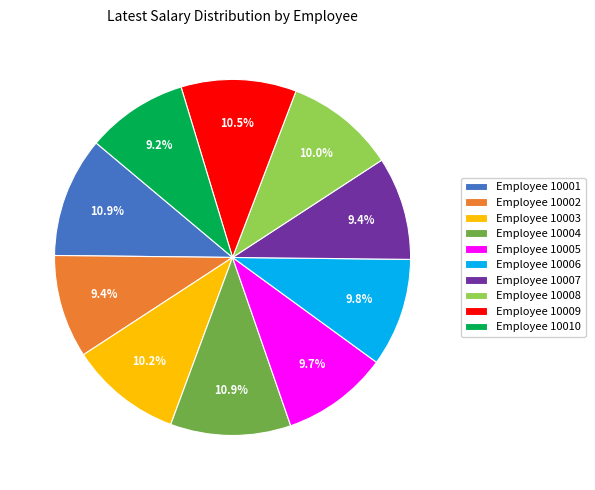

How much of the chart is everything except Employee 10009?

89.5%